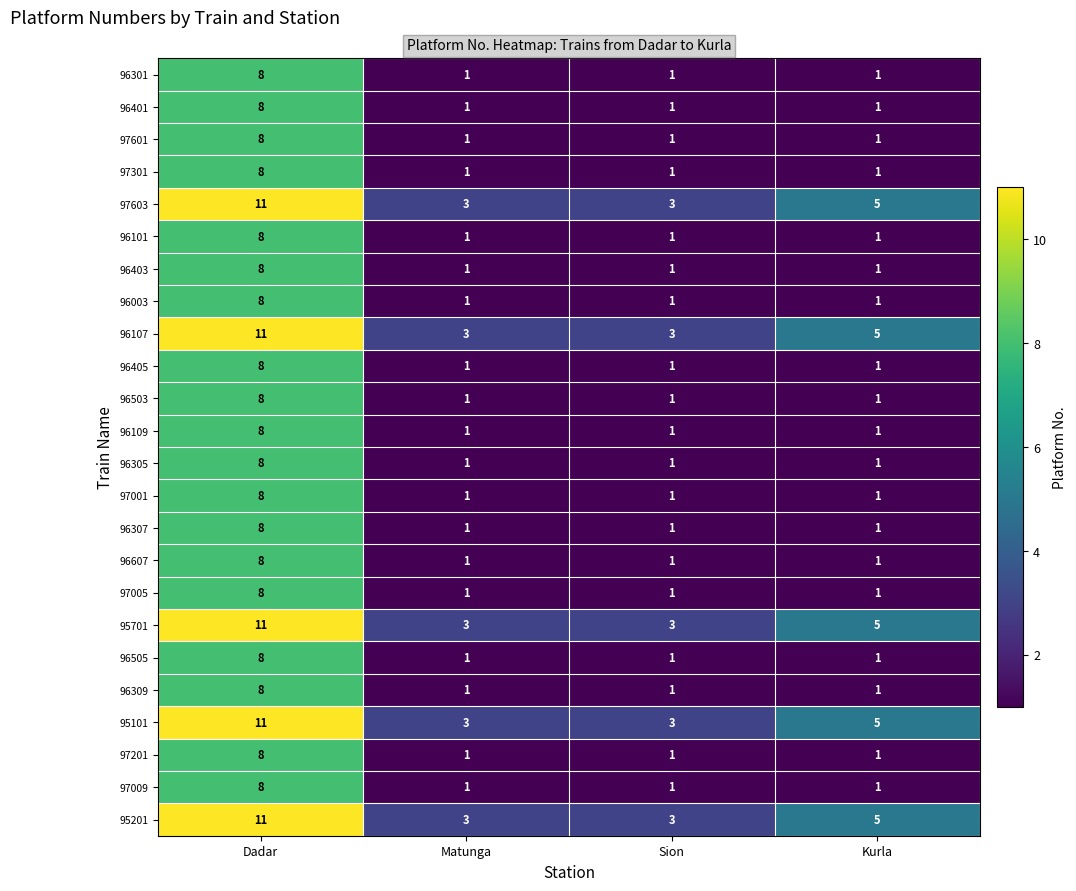

At how many categories does at least one series exceed 1?

4